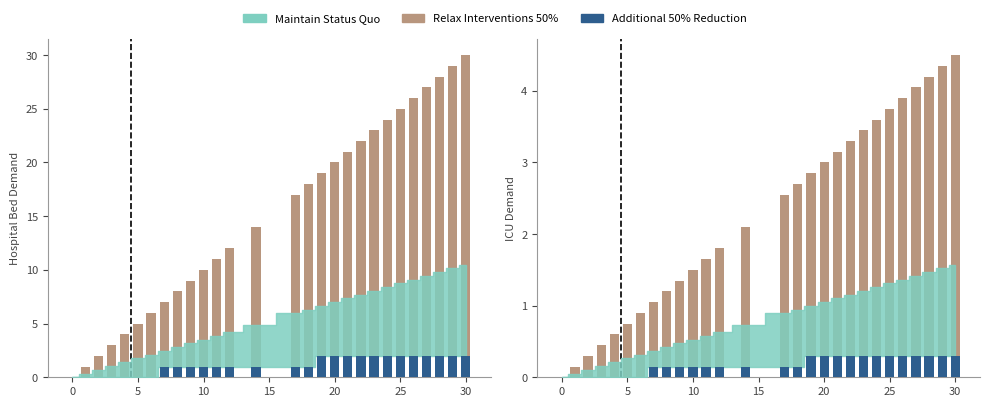

Which series has the largest total across all categories?

Relax Interventions 50%